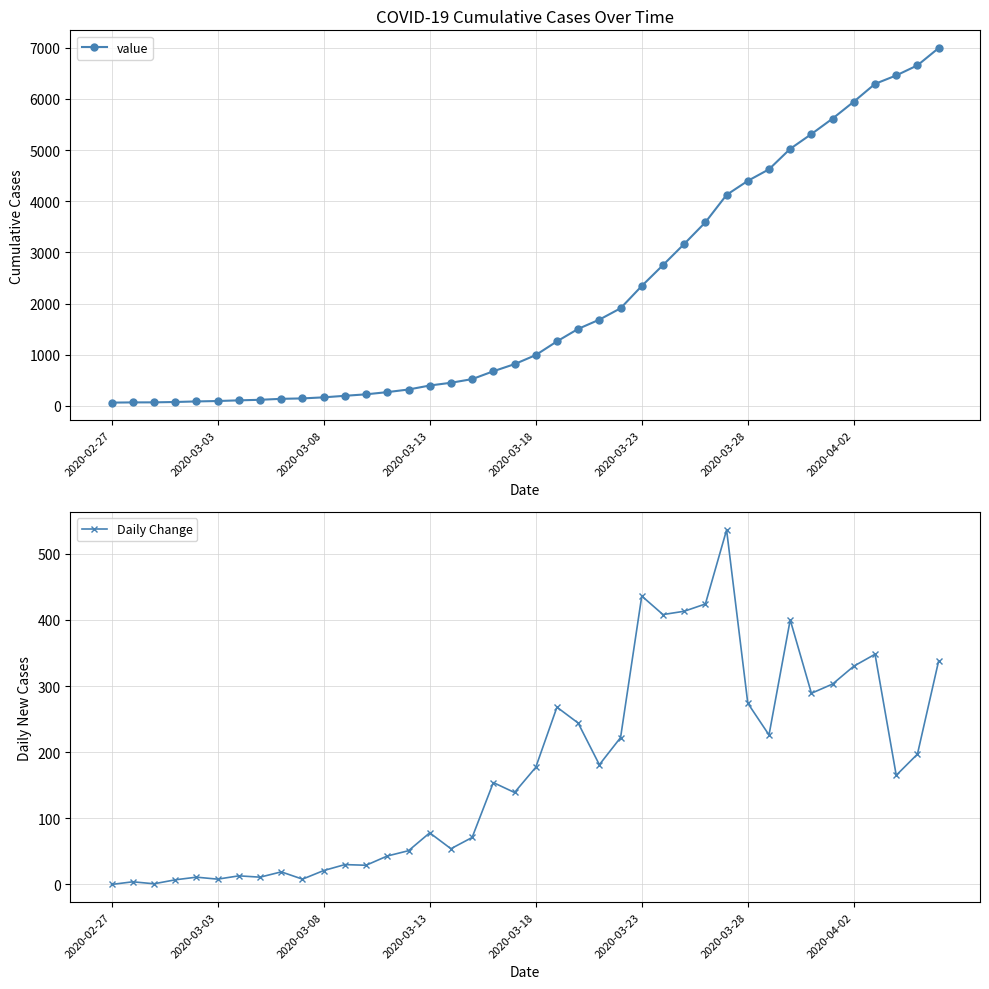

Reading right to left, transcribe all the data shown in this chart.

value: 6995	6657	6460	6295	5947	5617	5314	5025	4625	4399	4125	3589	3165	2752	2344	1908	1686	1505	1261	993	816	677	523	452	398	320	269	226	197	167	146	138	119	108	95	87	76	69	68	64
Daily Change: 338	197	165	348	330	303	289	400	226	274	536	424	413	408	436	222	181	244	268	177	139	154	71	54	78	51	43	29	30	21	8	19	11	13	8	11	7	1	4	0